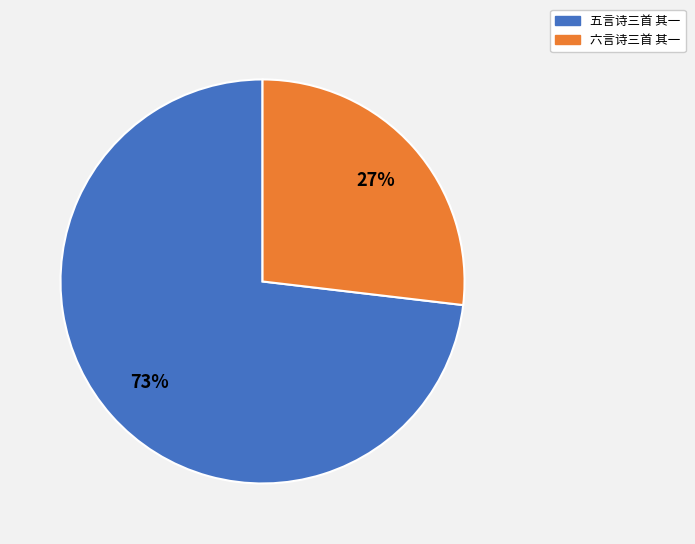

Which slice is the largest?

五言诗三首 其一